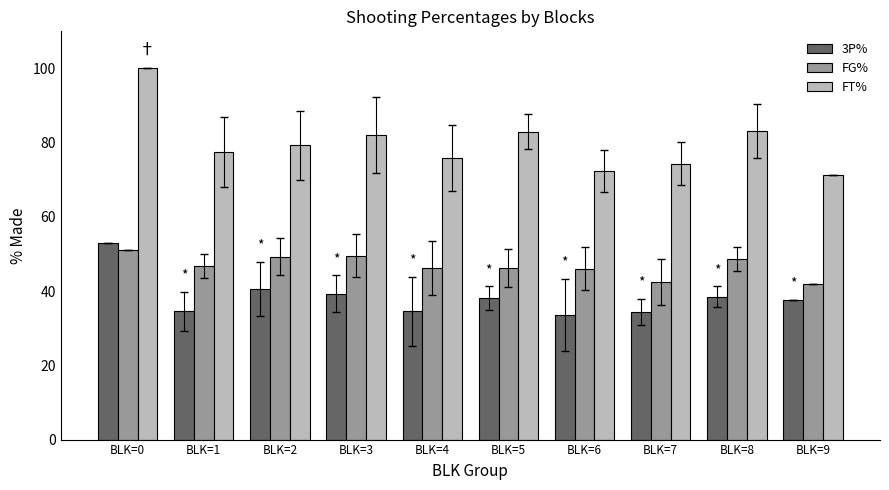

Rank the series at BLK=4 from highest to lowest value.

FT%, FG%, 3P%